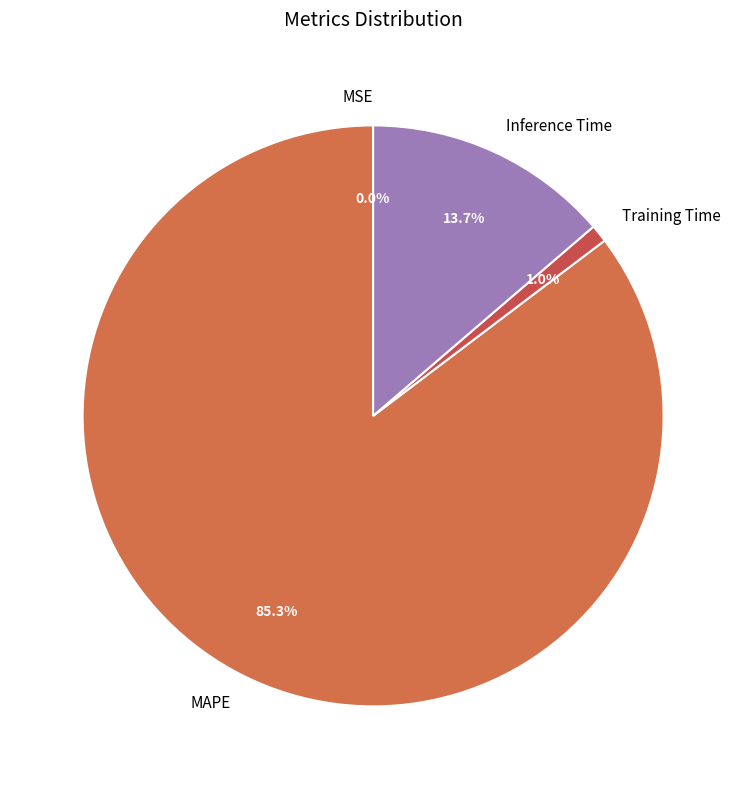

What portion of the pie excludes MAPE?

14.7%